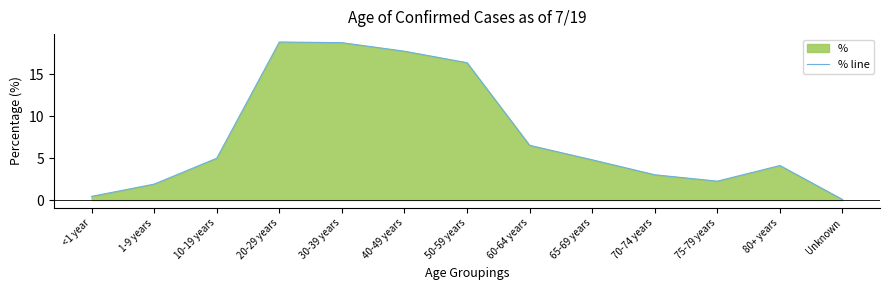

What is the sum of all values?

100.0